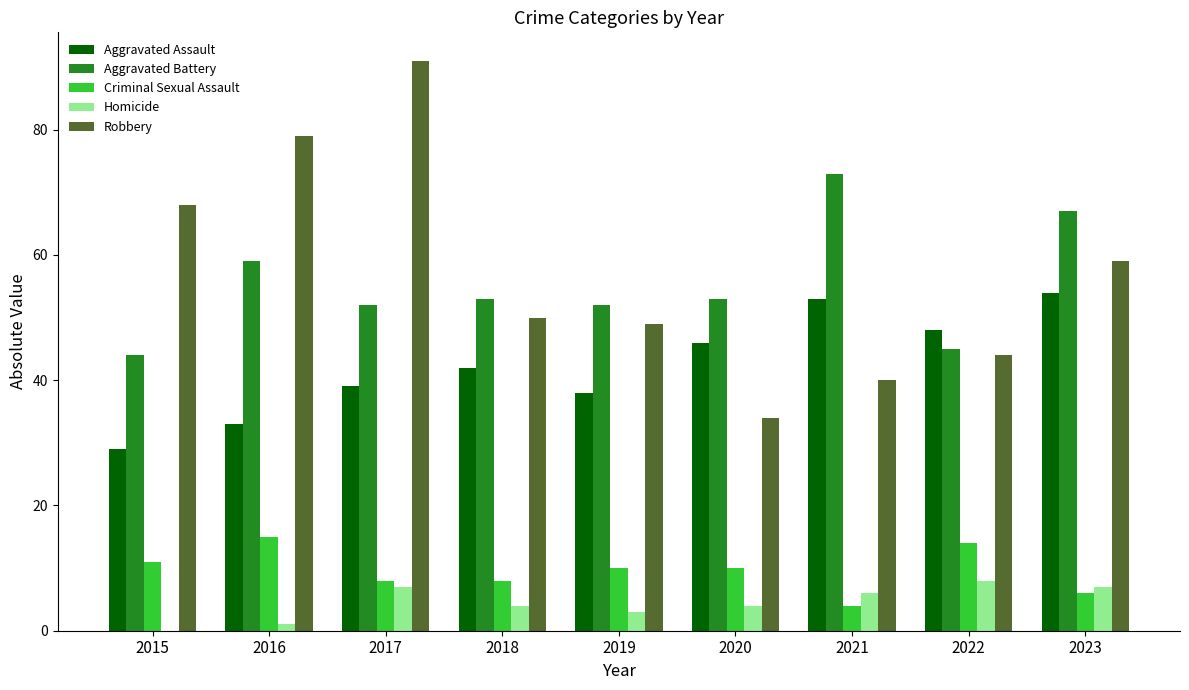

Where does the Robbery series first go above 50?

2015